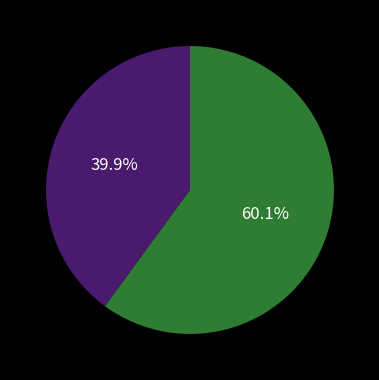

Does any single category account for the majority?

Yes